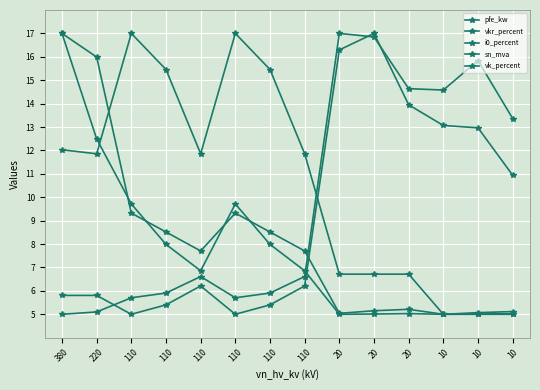

What is the difference between the i0_percent values at 110 and 110?

0.4